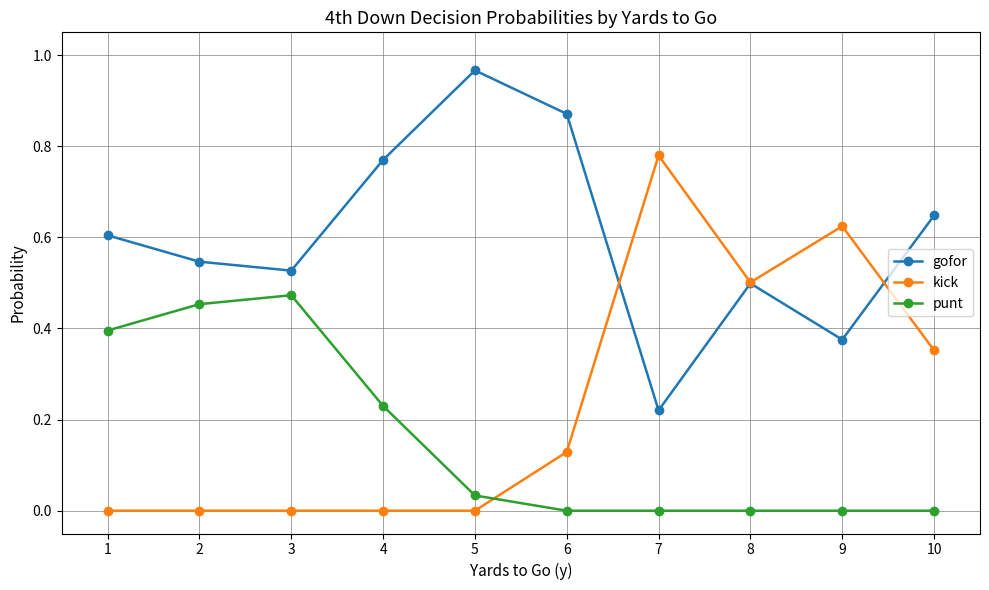

Rank the series by their maximum value, from highest to lowest.

gofor, kick, punt